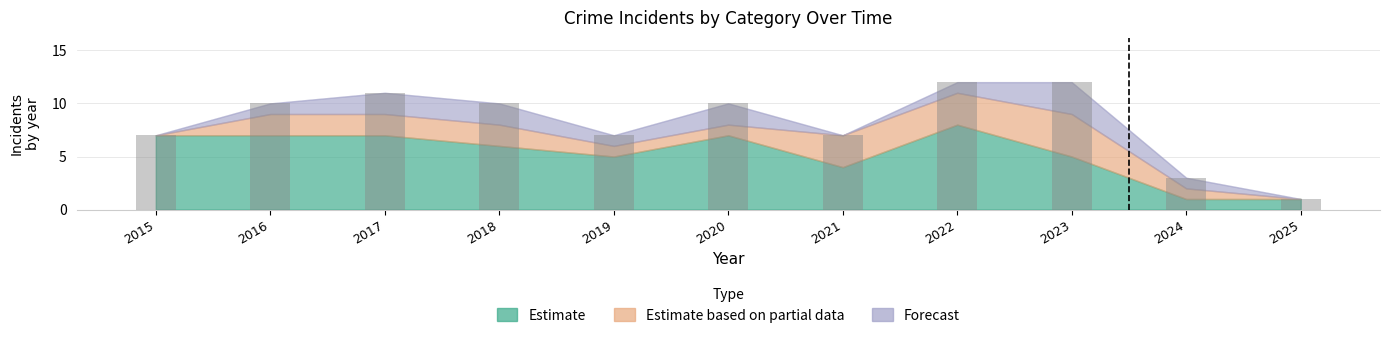

The value at 2015 is 7. True or false?

True